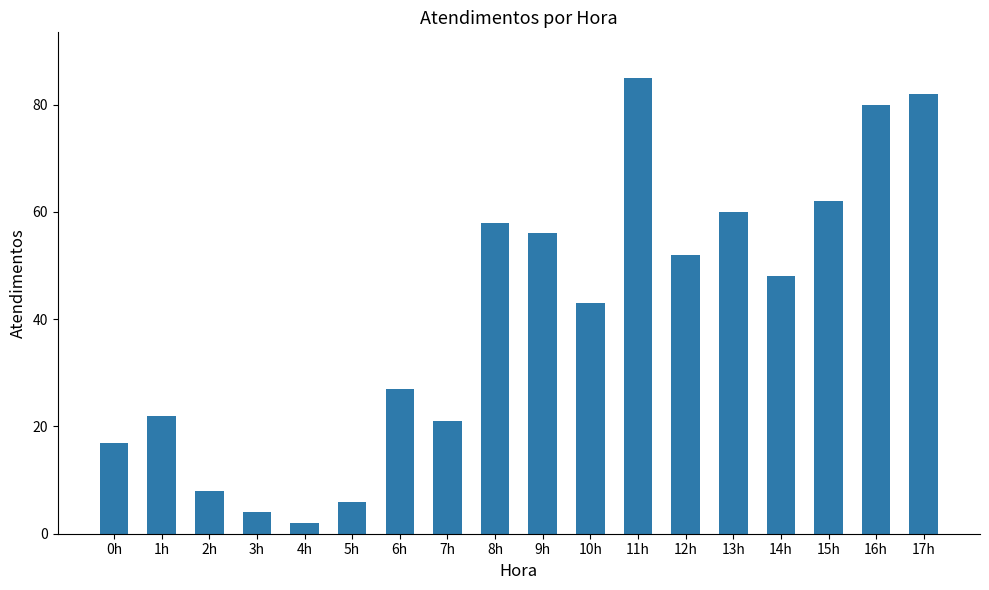

What is the sum of the values at 14h and 7h?

69